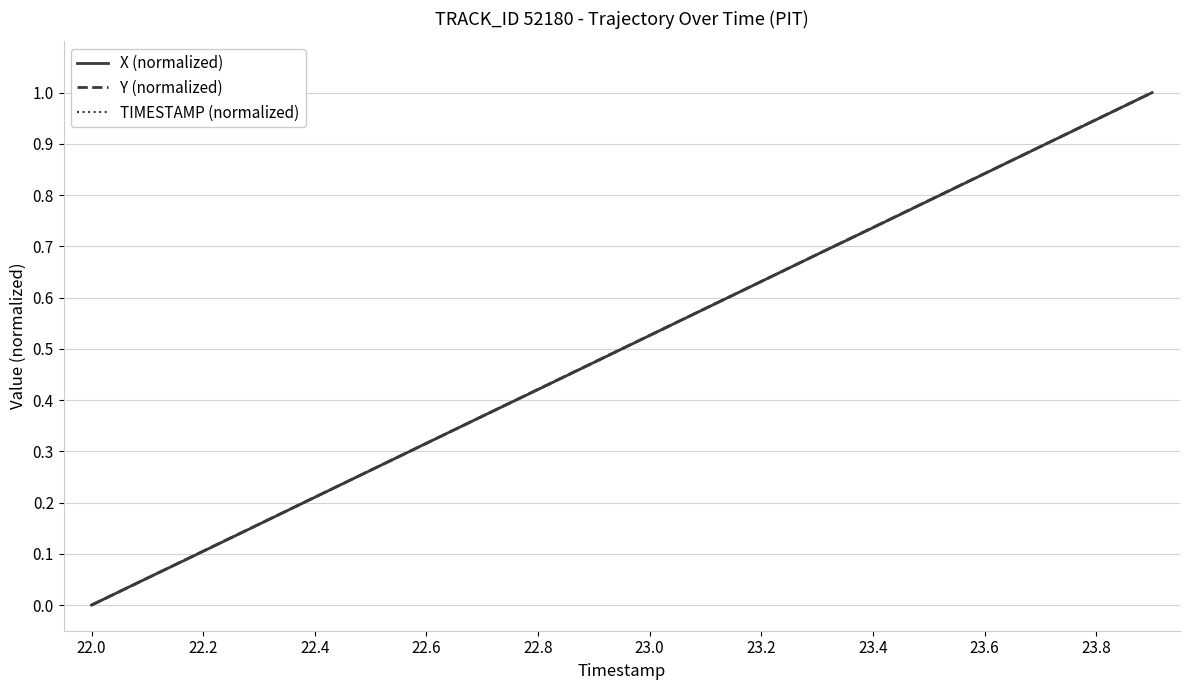

What is the highest value of the TIMESTAMP (normalized) series?

1.0